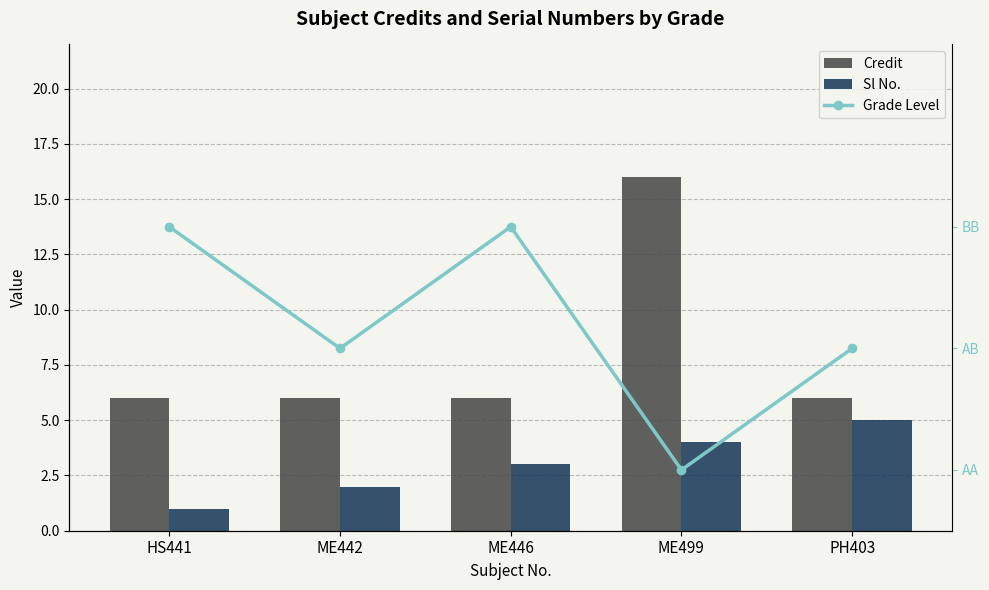

What is the label of the 2nd bar from the right?

ME499